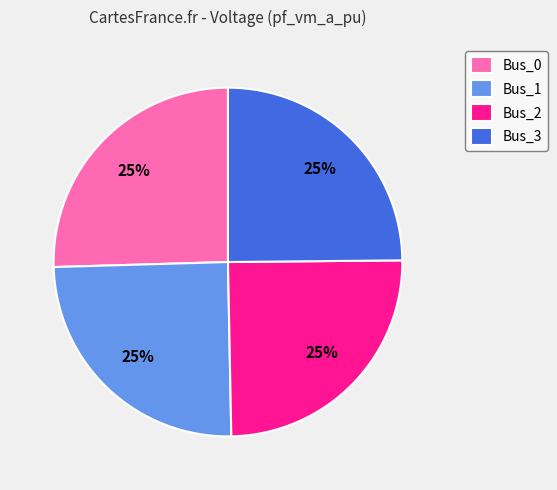

Approximately how many times larger is the value at Bus_0 compared to Bus_2?

1.0